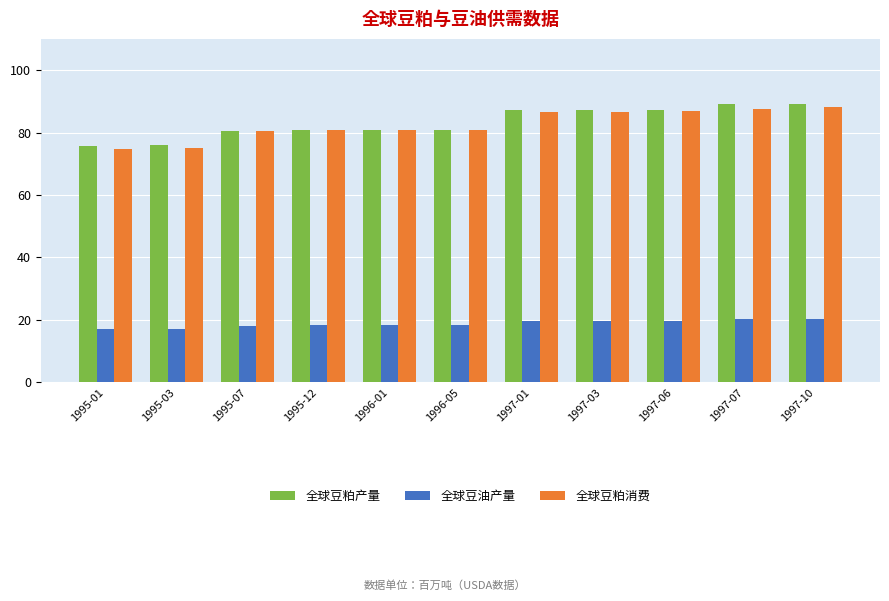

What is the difference between the highest and lowest values at 1995-12?

62.6